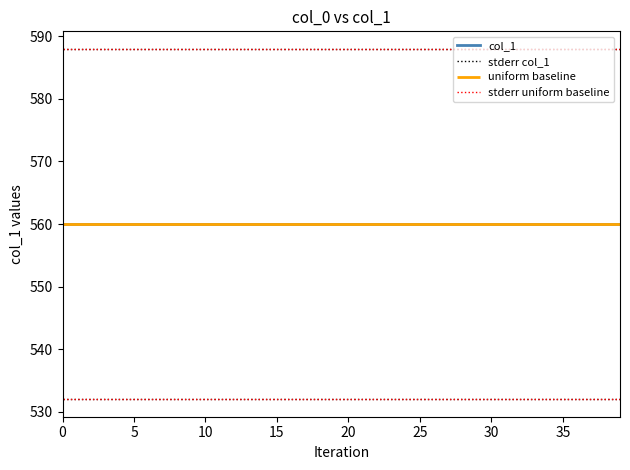

What is the maximum value for col_1?

560